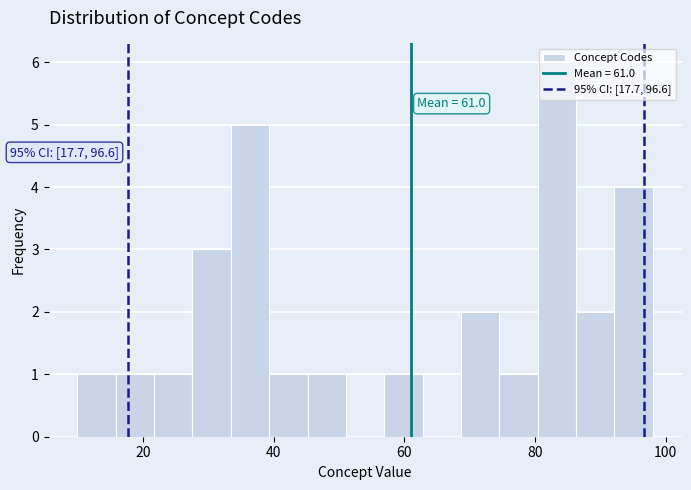

Around what value on the x-axis is the tallest bar? Give the approximate position of its centre, as read against the axis.

84